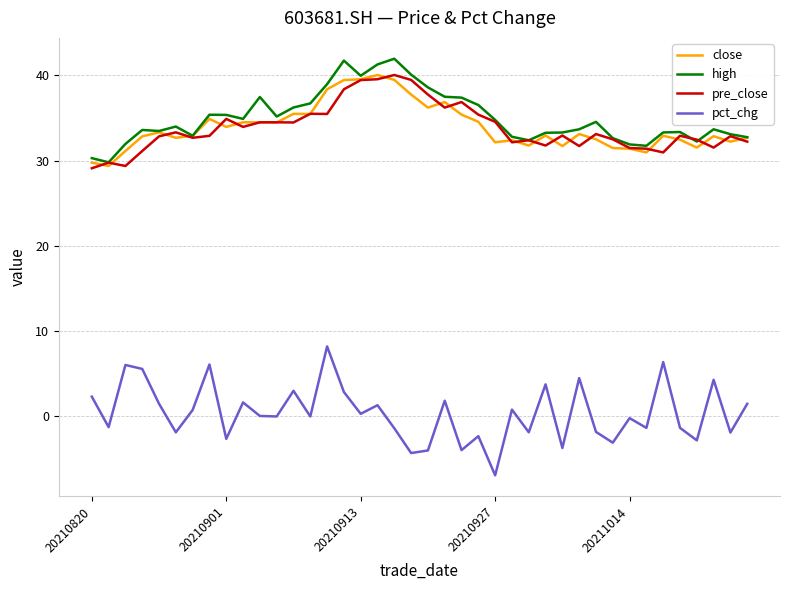

What is the maximum value shown in the chart?

42.0